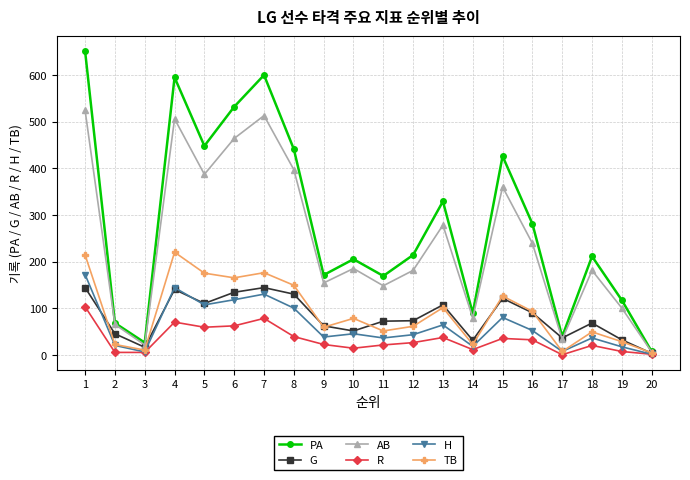

Is the value of R at 16 greater than the value of TB at 8?

No